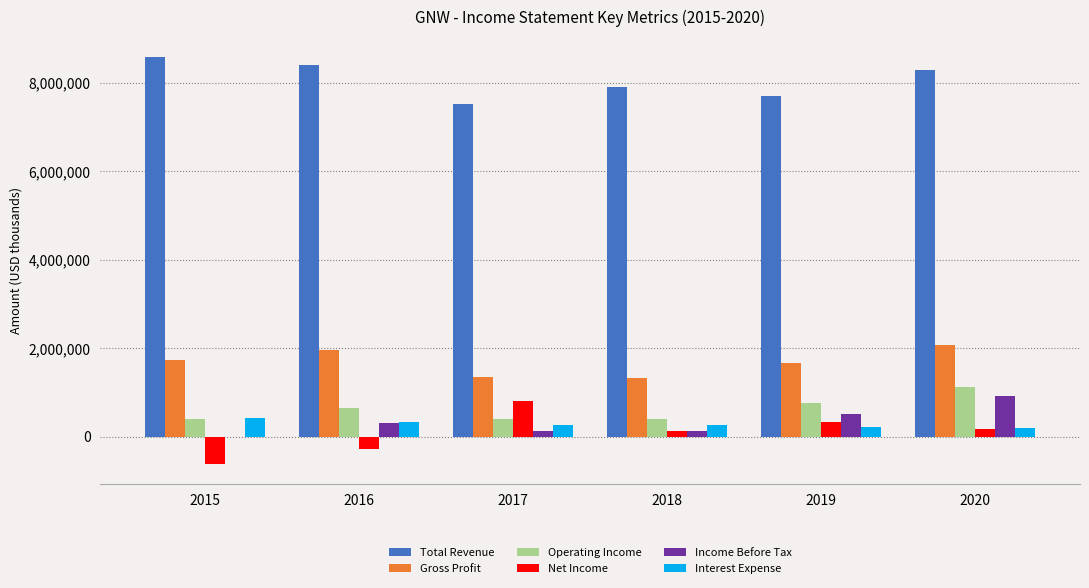

What is the greatest value displayed?

8575000